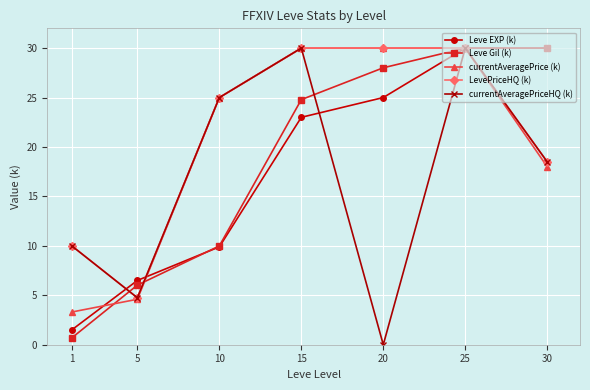

What is the value of the Leve Gil (k) point at the 3rd from the left?

10.0